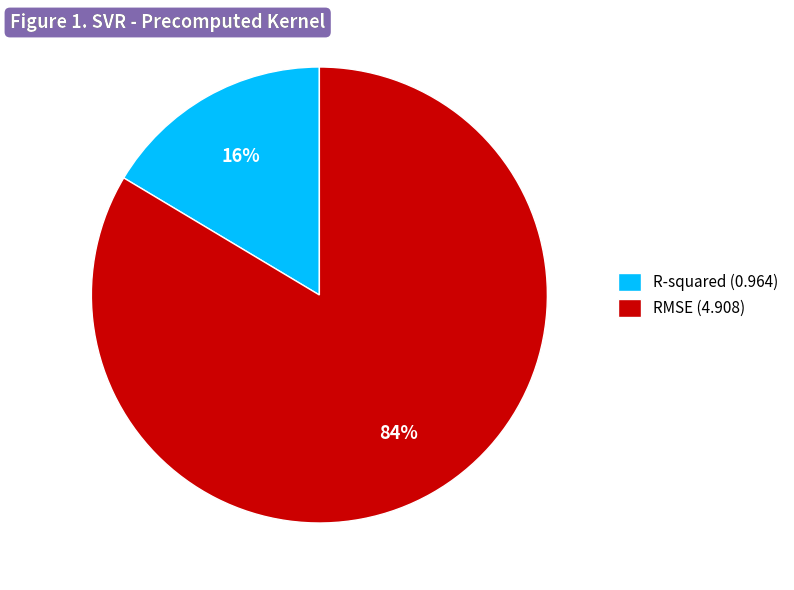

How many segments does this pie chart have?

2